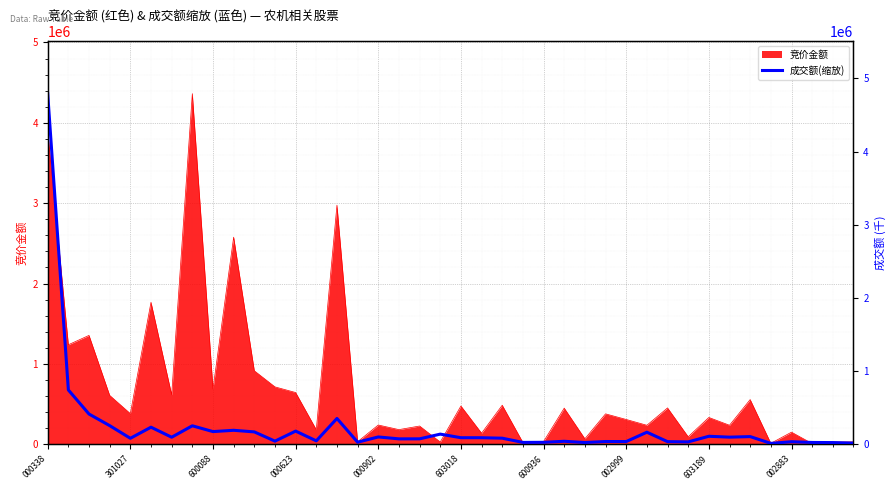

The value of 竞价金额 at 603018 is 476324. True or false?

True